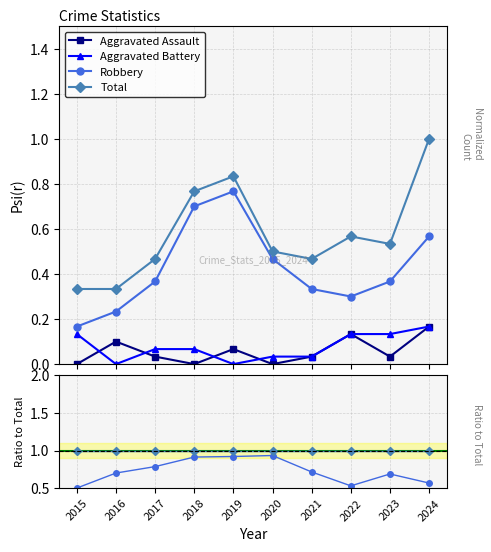

How many data points in Aggravated Battery are above 0?

8